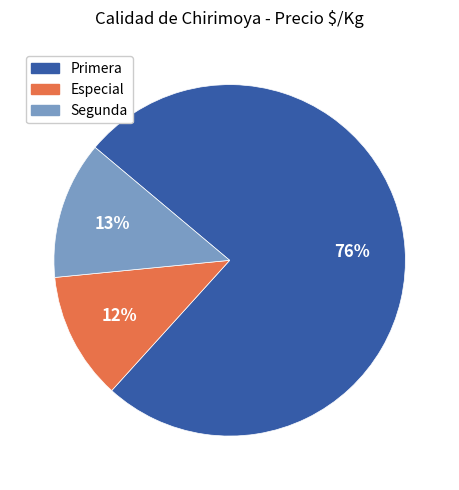

To the nearest percent, what is the average slice percentage?

33%